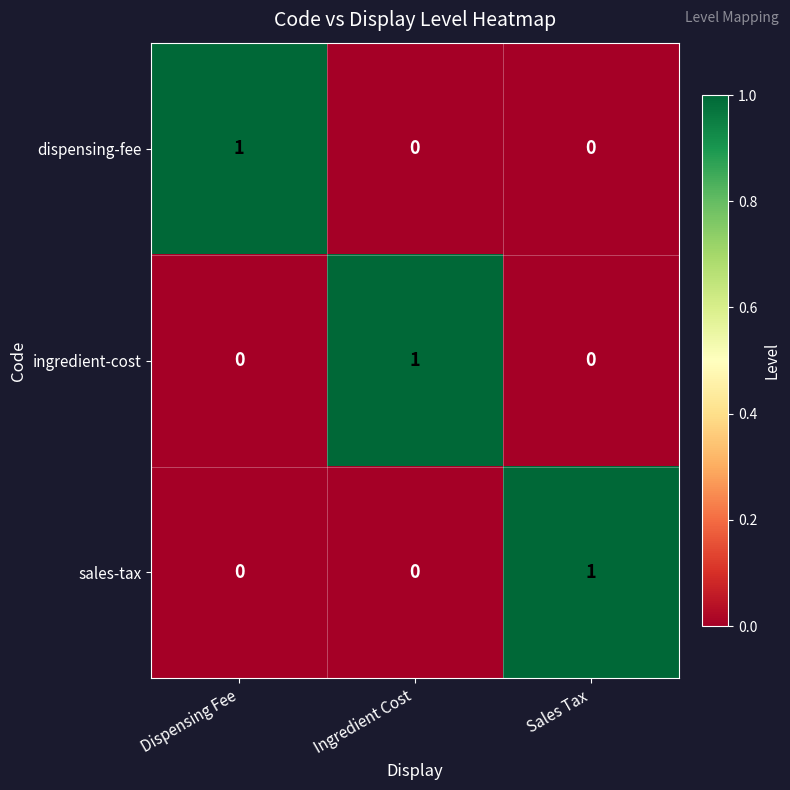

Reading left to right, extract all data points from this chart.

dispensing-fee: Dispensing Fee=1	Ingredient Cost=0	Sales Tax=0
ingredient-cost: Dispensing Fee=0	Ingredient Cost=1	Sales Tax=0
sales-tax: Dispensing Fee=0	Ingredient Cost=0	Sales Tax=1